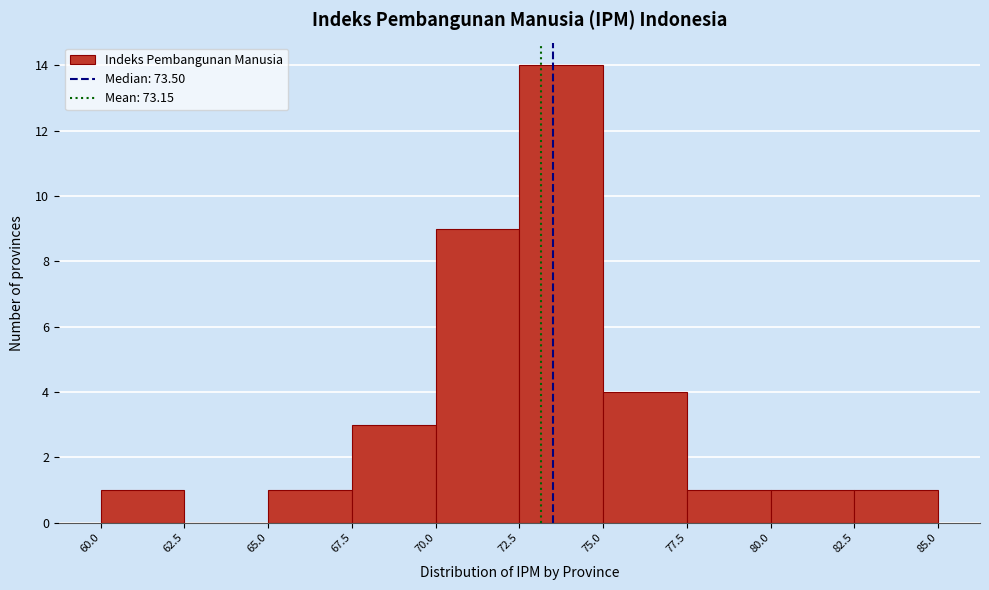

What is the height of the bar covering 82.5 to 85.0 on the x-axis? The values are not printed on the chart, so give them approximately, as read against the axis.

1